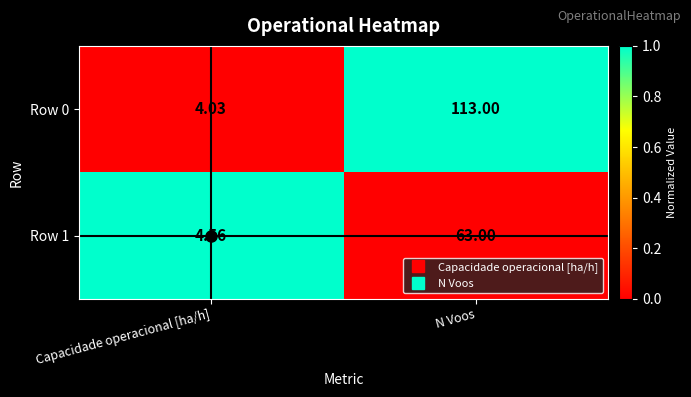

Which category has the highest value across all series?

N Voos